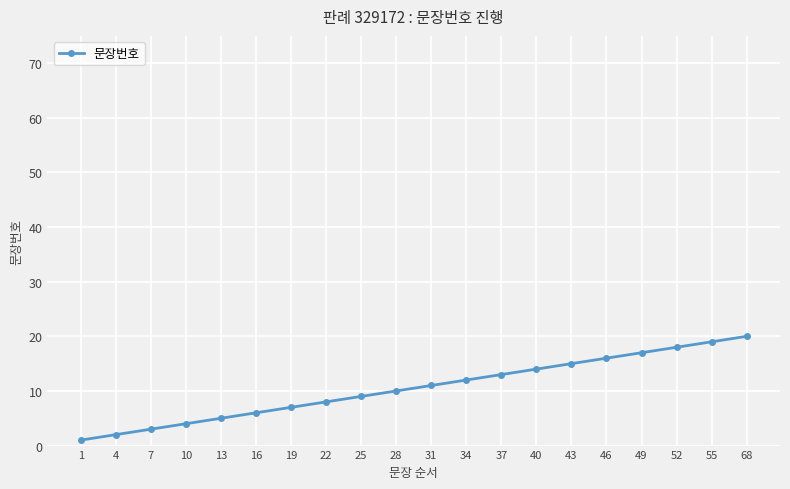

What is the sum of the values at 52 and 16?

24